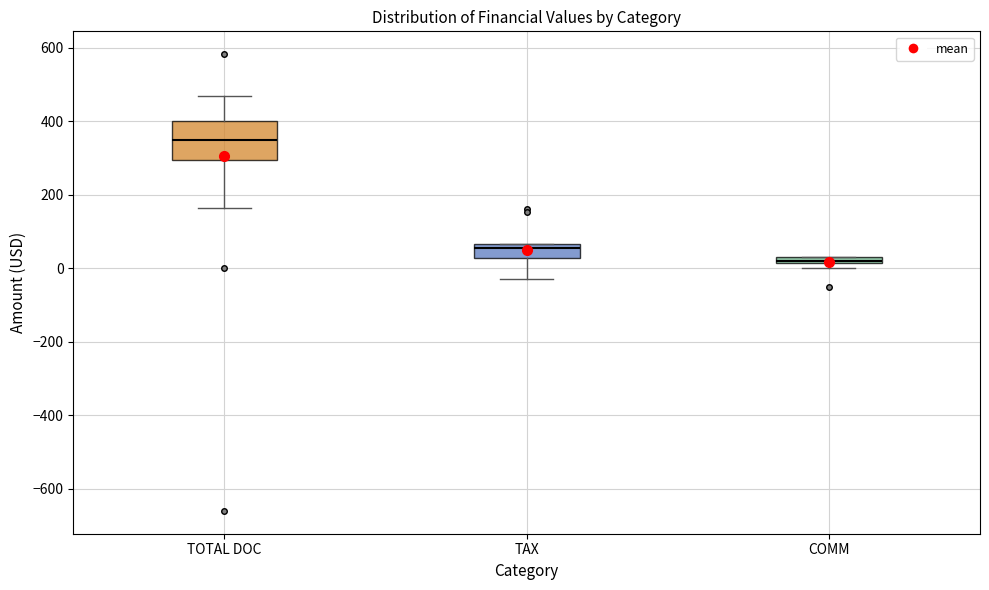

Which box is the tallest, from its lower edge to its upper edge?

TOTAL DOC